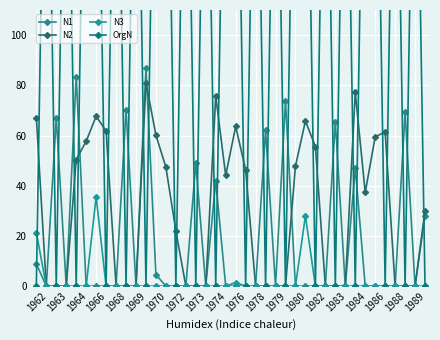

Count the number of data series in this chart.

4